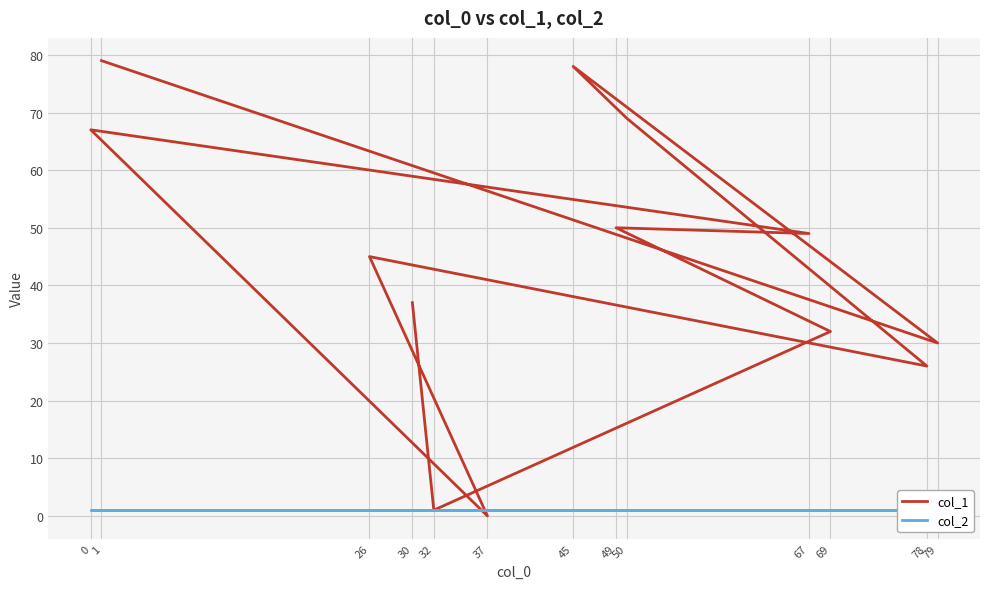

Rank the series by their average value, from lowest to highest.

col_2, col_1